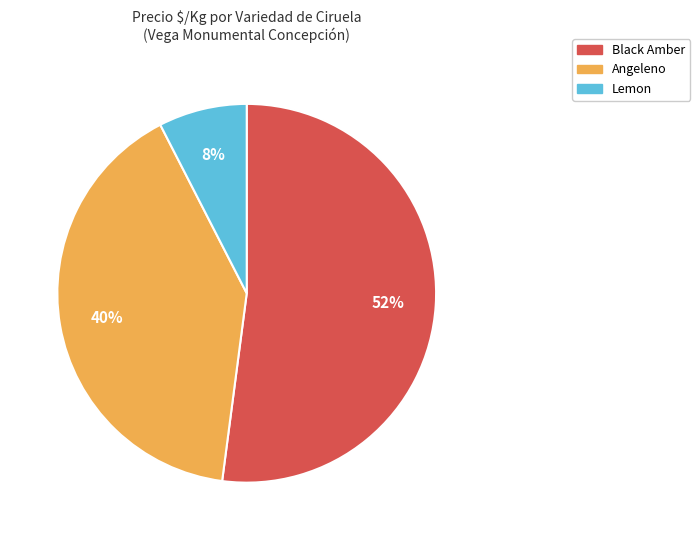

What percentage is the Lemon slice, to the nearest percent?

8%